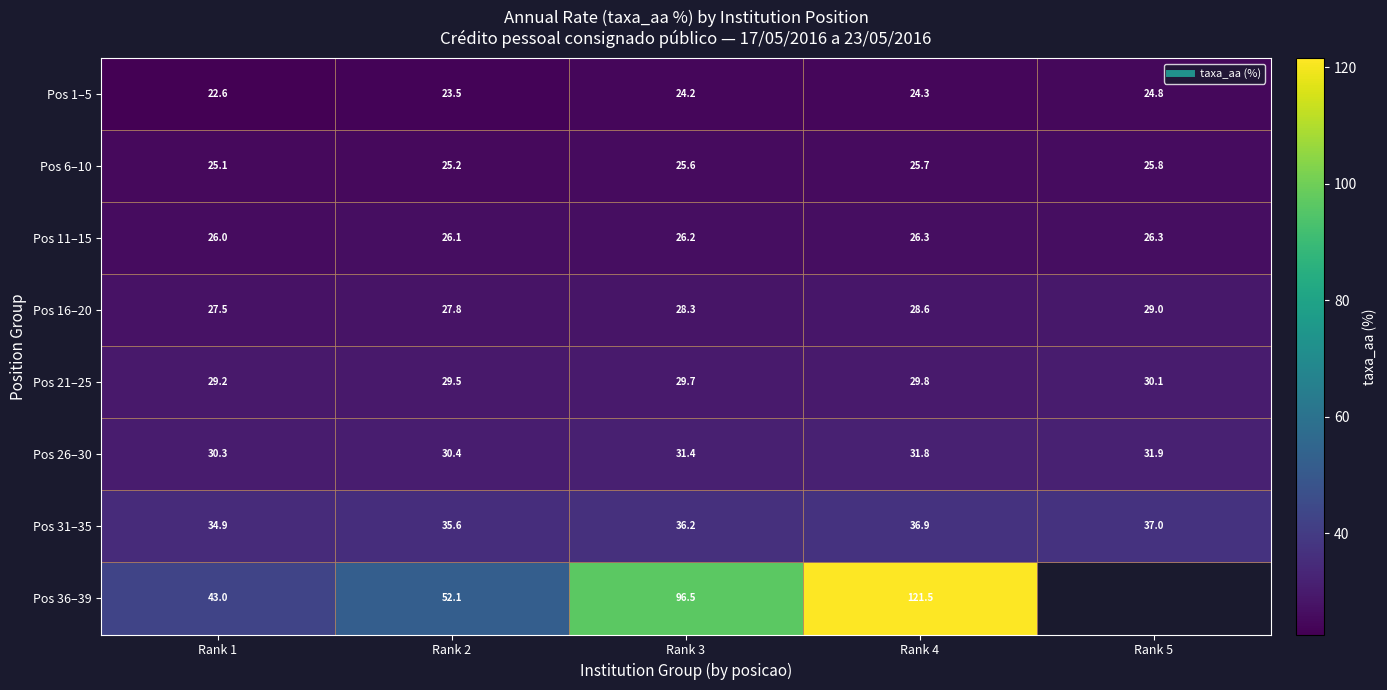

At which label is Pos 11–15 closest to 26?

Rank 1